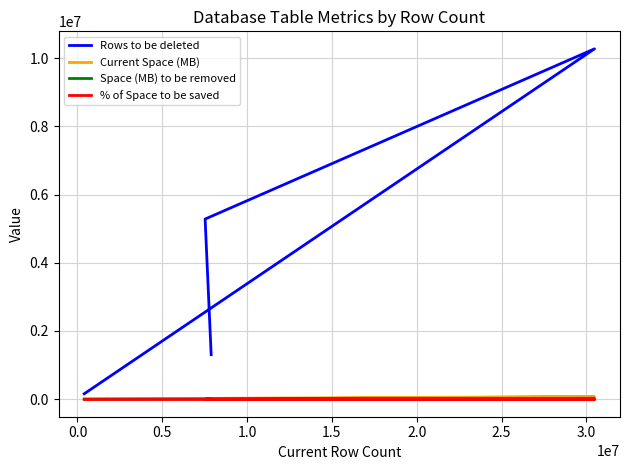

What are all the series names shown in the legend?

Rows to be deleted, Current Space (MB), Space (MB) to be removed, % of Space to be saved